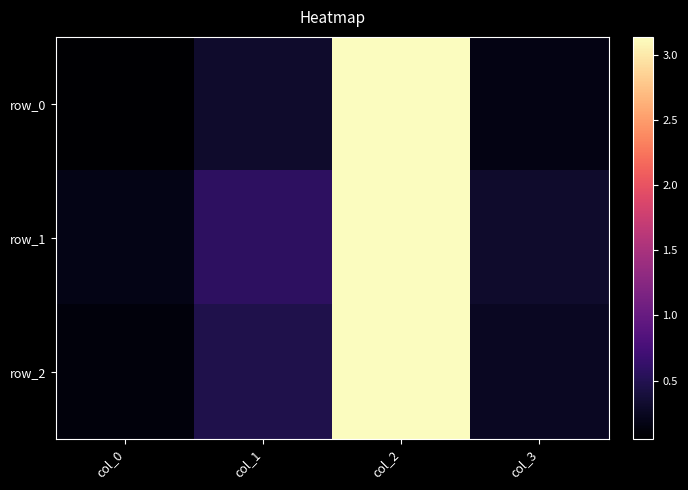

Reading left to right, what are all the values shown in this chart?

row_0: 0.1	0.3	3.1	0.2
row_1: 0.2	0.6	3.1	0.3
row_2: 0.1	0.5	3.1	0.3